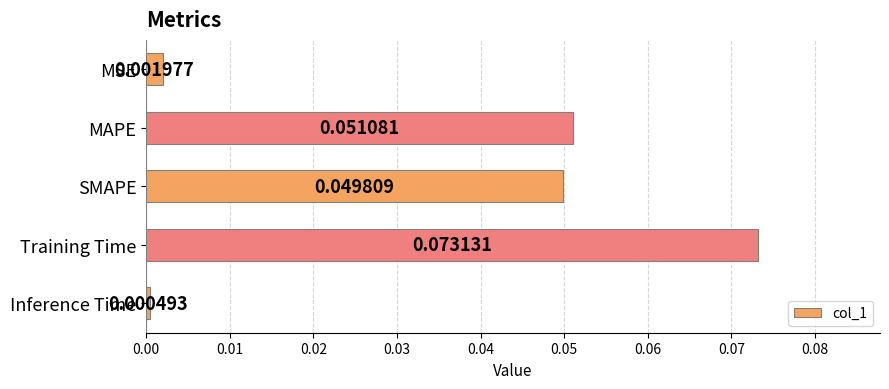

List the labels in order of value, largest first.

Training Time, MAPE, SMAPE, MSE, Inference Time